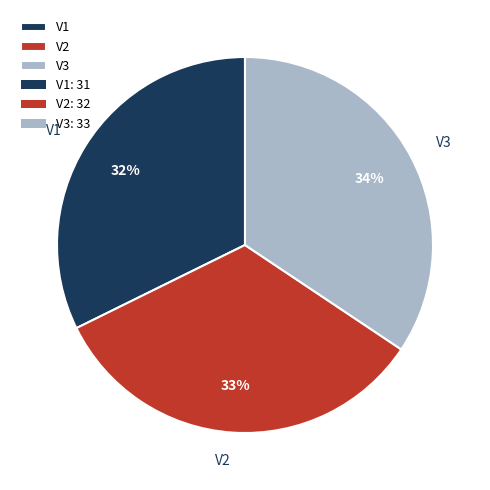

What is the largest slice in the pie chart?

V3